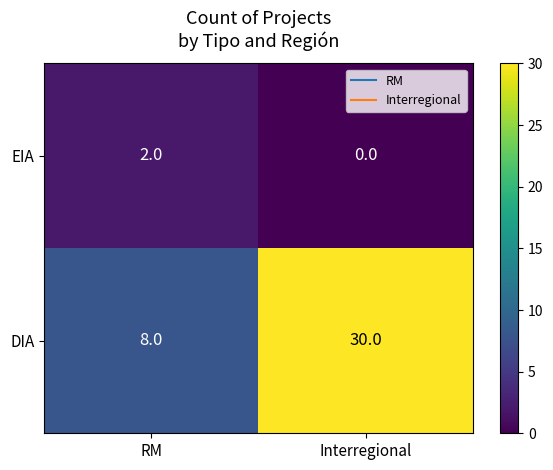

What is the difference between the highest and lowest values at RM?

6